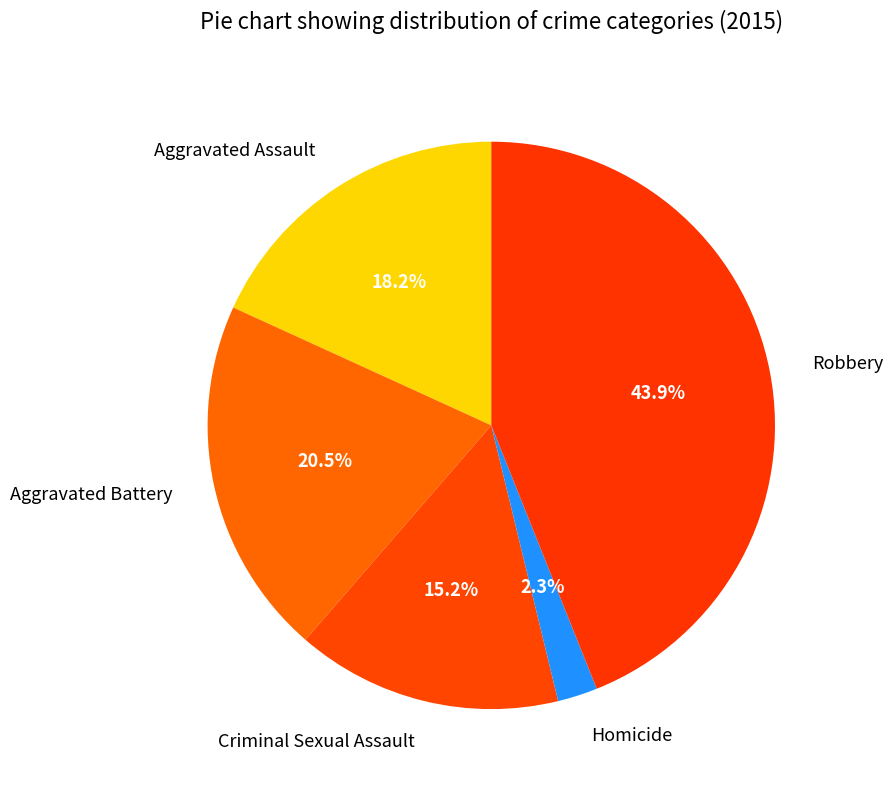

Rank the categories by value from lowest to highest.

Homicide, Criminal Sexual Assault, Aggravated Assault, Aggravated Battery, Robbery